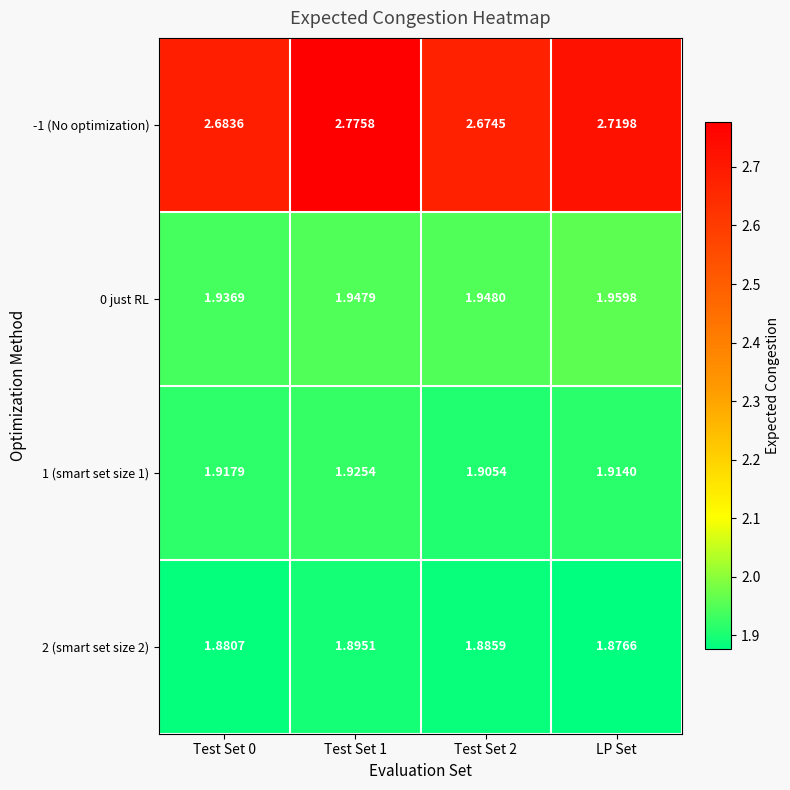

Which category has the highest value across all series?

Test Set 1